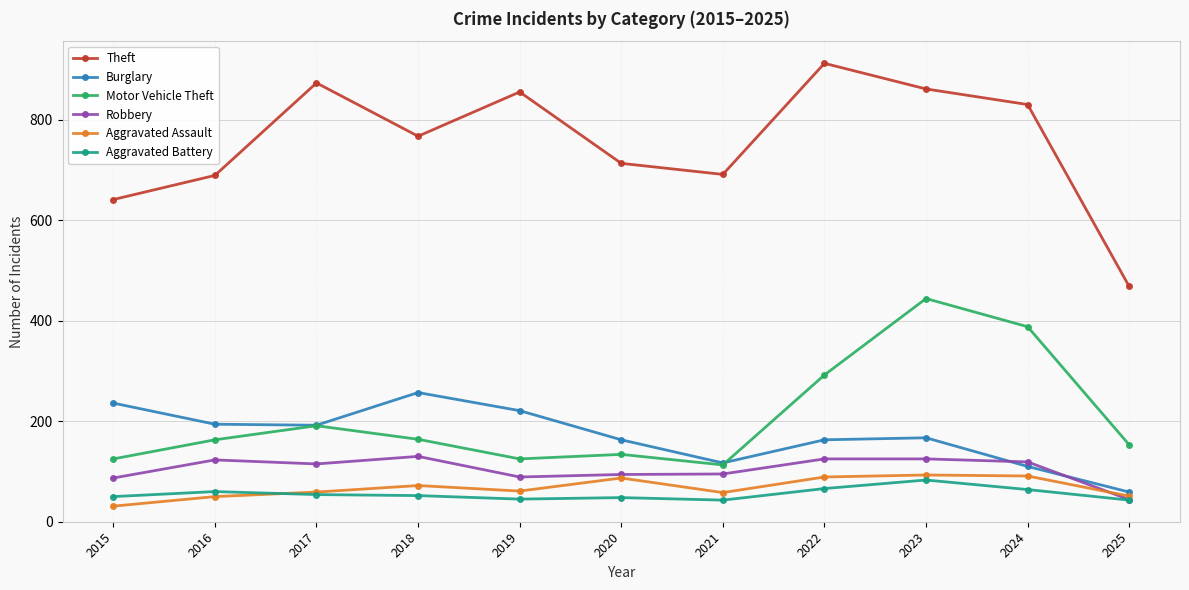

What is the spread (max minus min) of values at 2022?

846